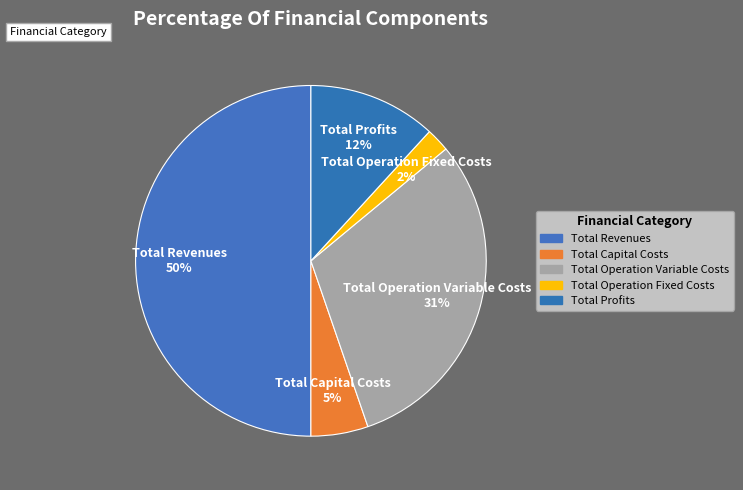

Count the number of slices in the pie.

5